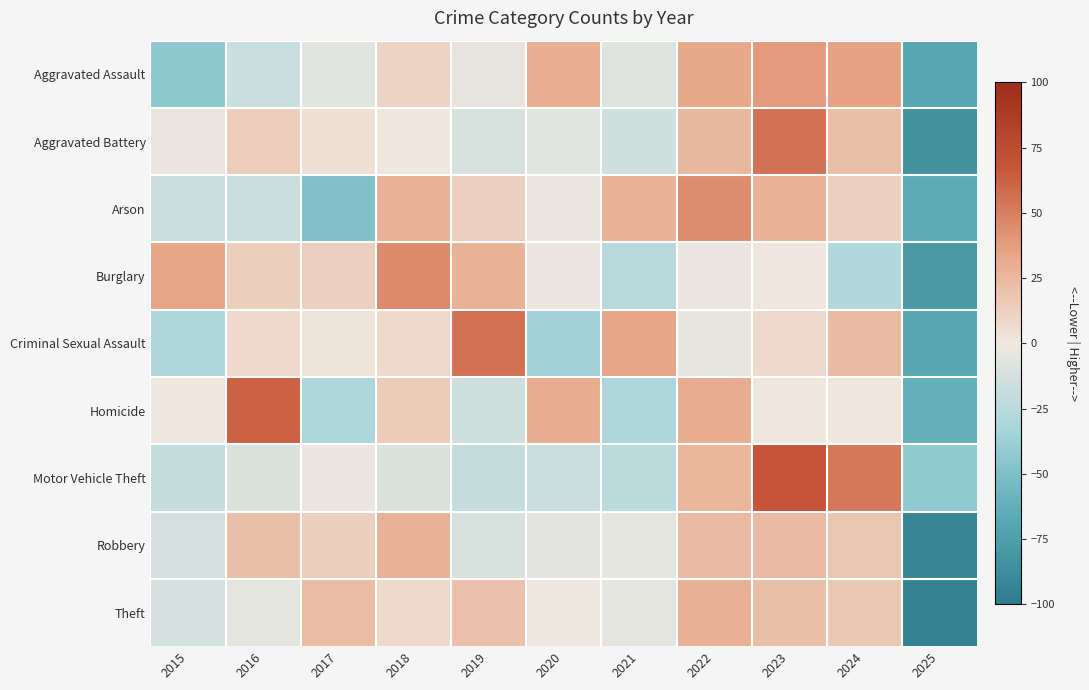

Which label corresponds to the smallest value in the chart?

2025